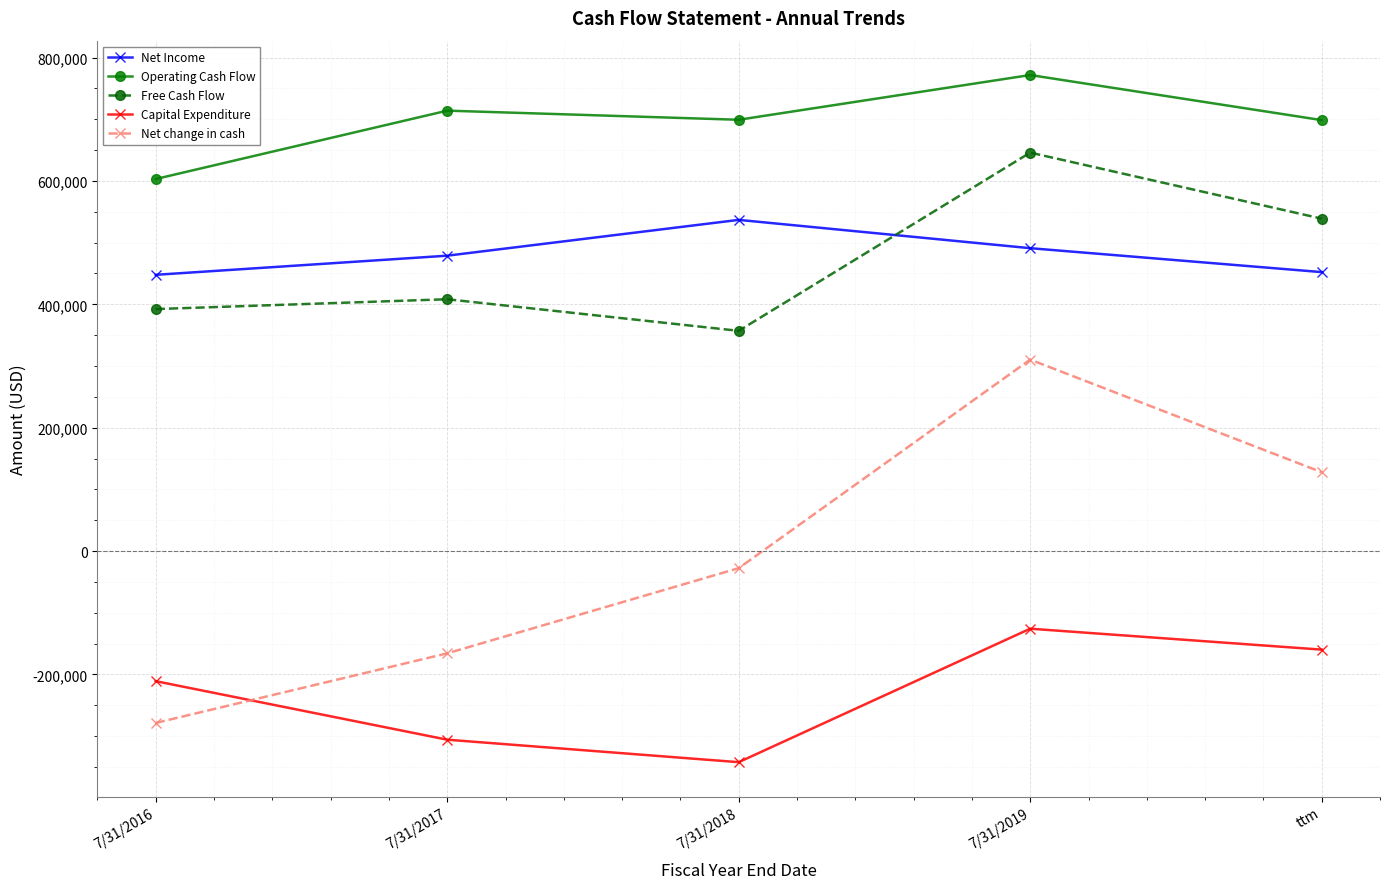

What is the difference between the maximum and minimum values in the Net change in cash series?

588972